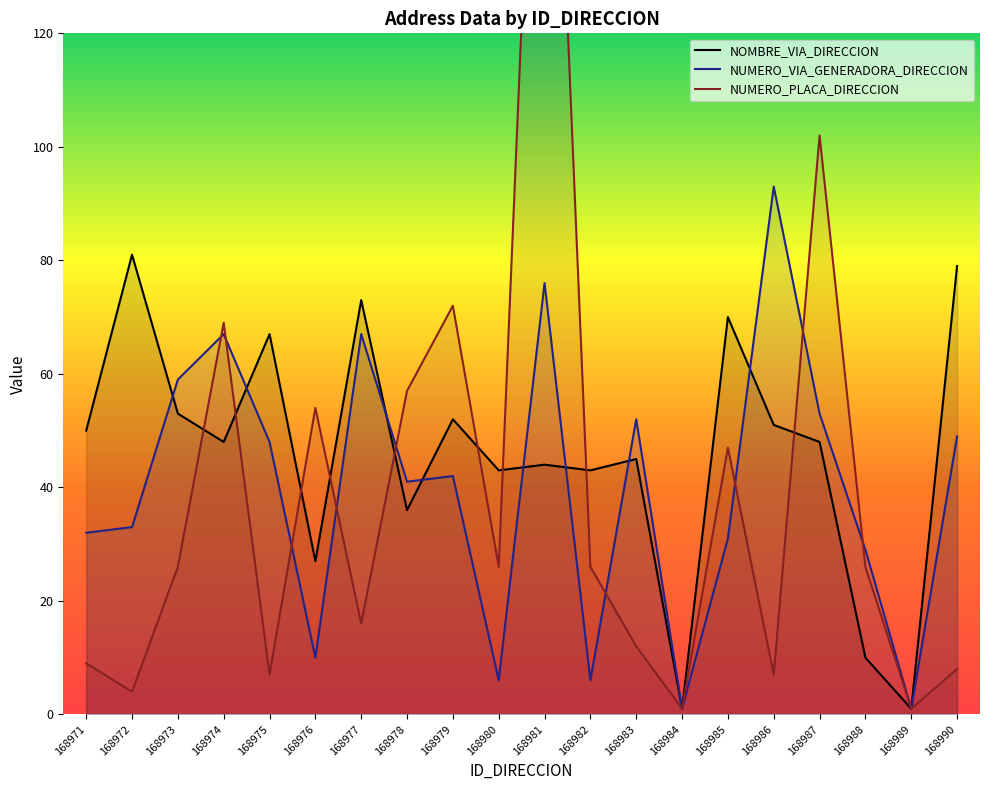

Which label corresponds to the largest value in the chart?

168981